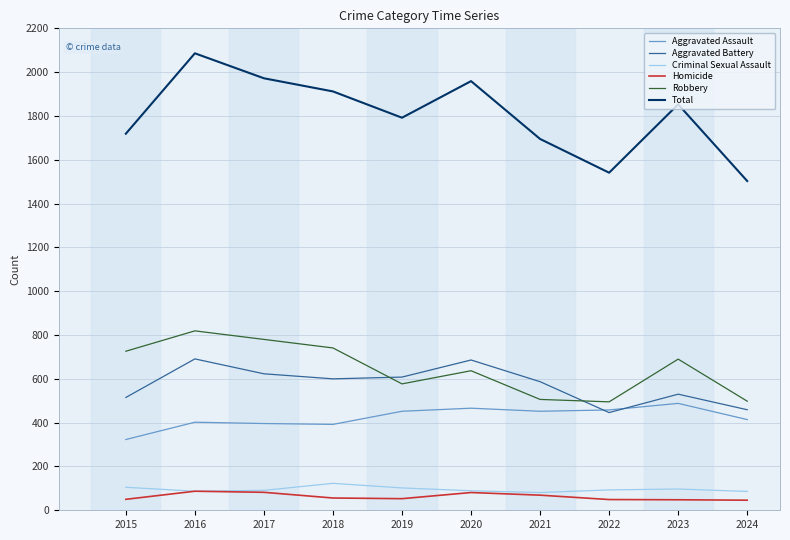

What is the sum of all Homicide values?

621